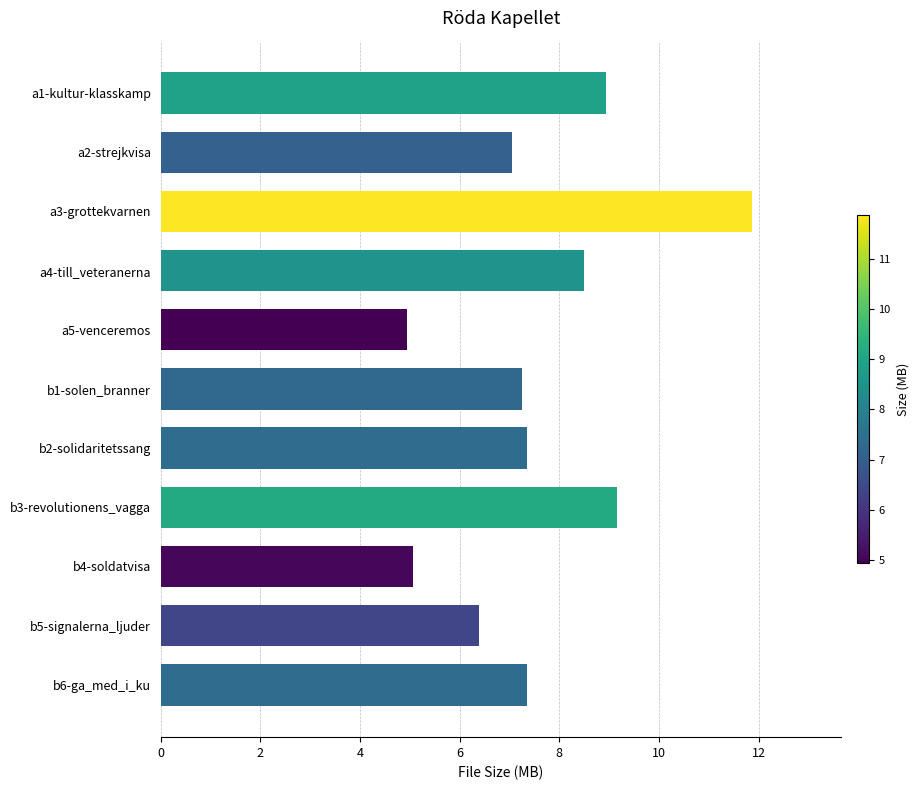

What is the smallest value displayed?

4.9